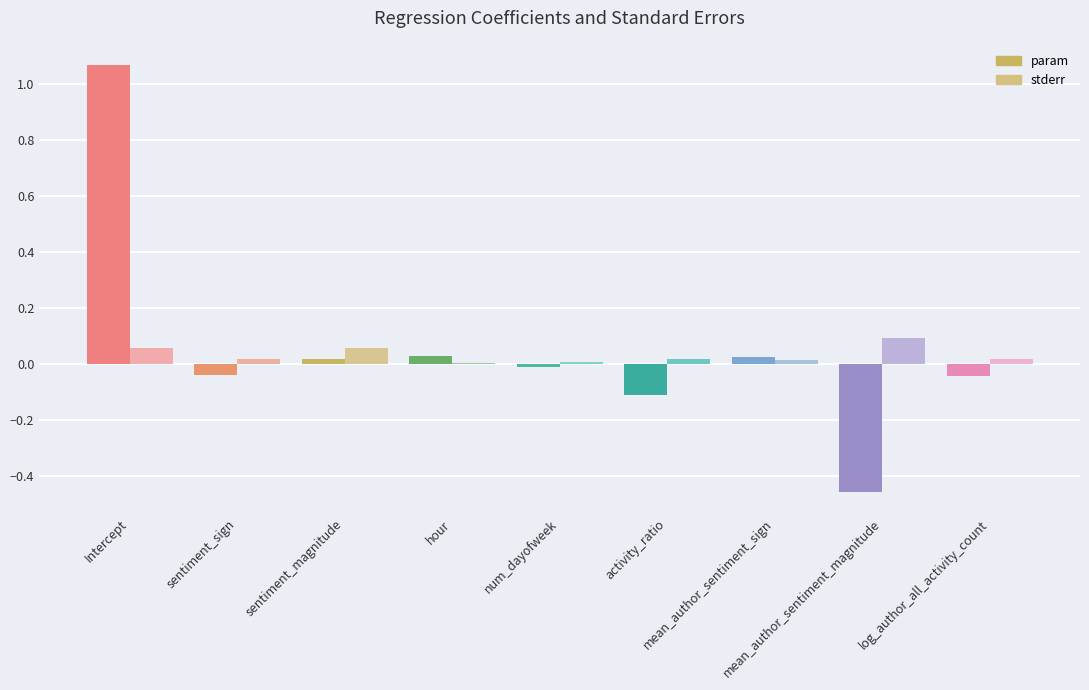

What is the sum of all param values?

0.5